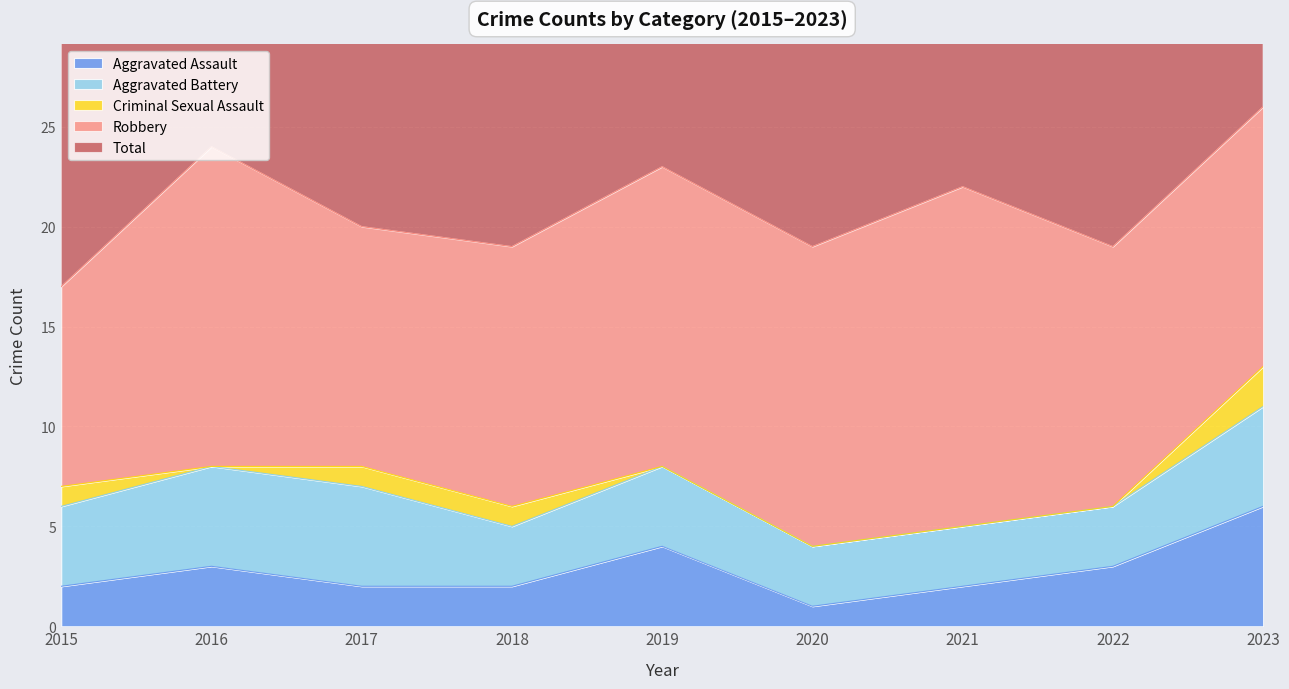

Where does the Robbery series first go above 13?

2016